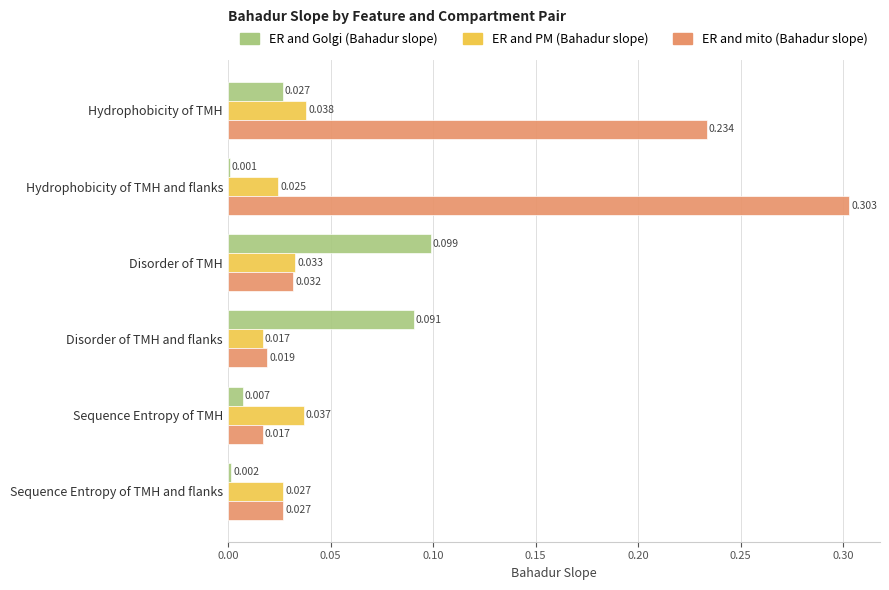

Which series has the largest total across all categories?

ER and mito (Bahadur slope)